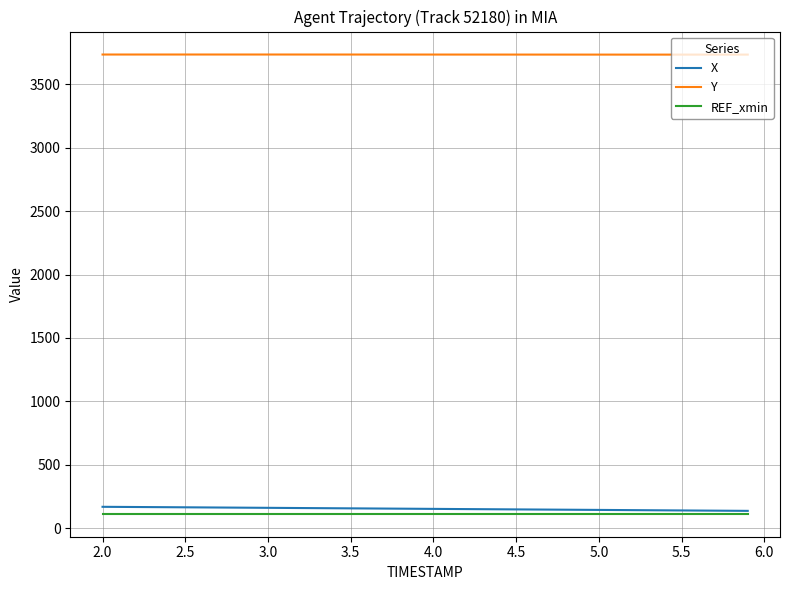

True or false: Y and REF_xmin cross at least once.

False